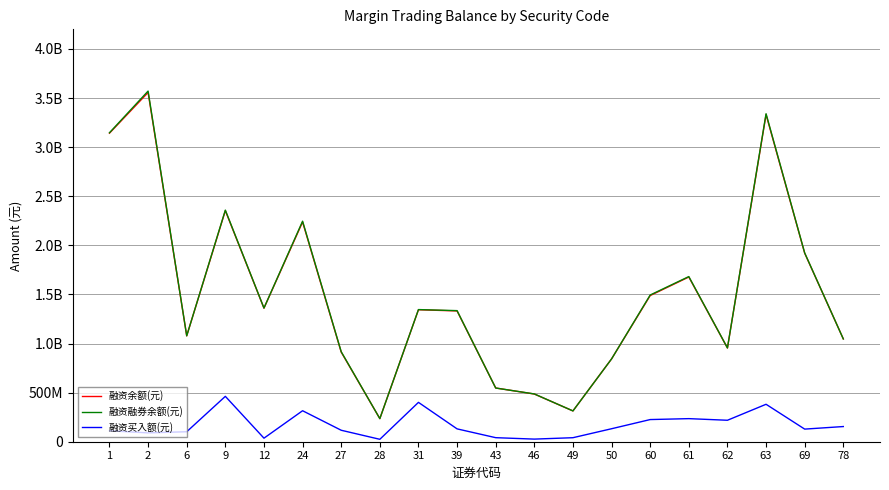

How many interior local peaks does the 融资余额(元) series have?

6